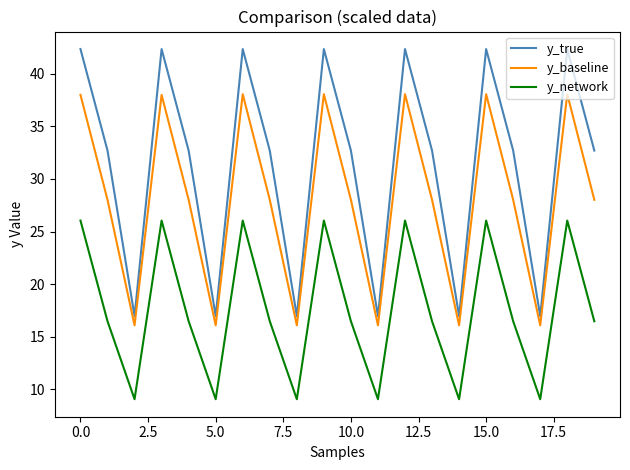

Rank the series by their maximum value, from lowest to highest.

y_network, y_baseline, y_true